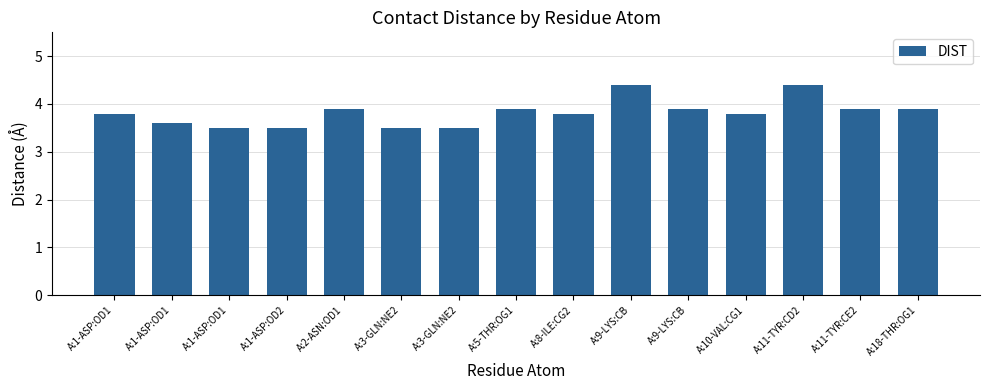

What is the label of the 4th bar from the left?

A:1-ASP:OD2